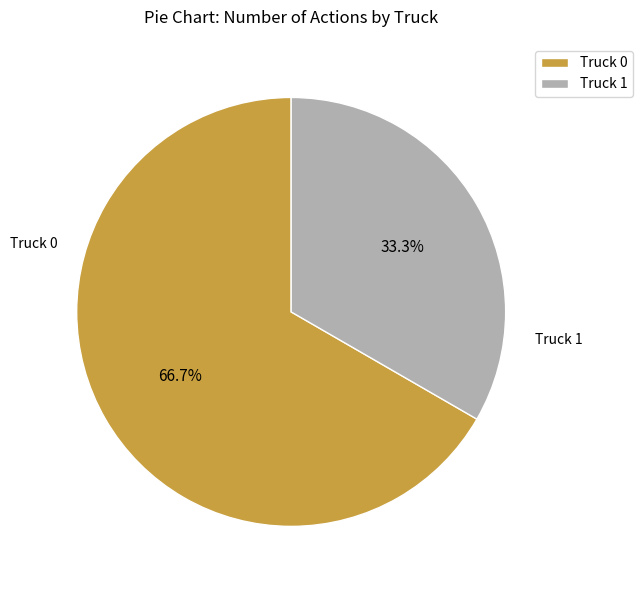

Is it true that Truck 0 is 67% of the pie?

True